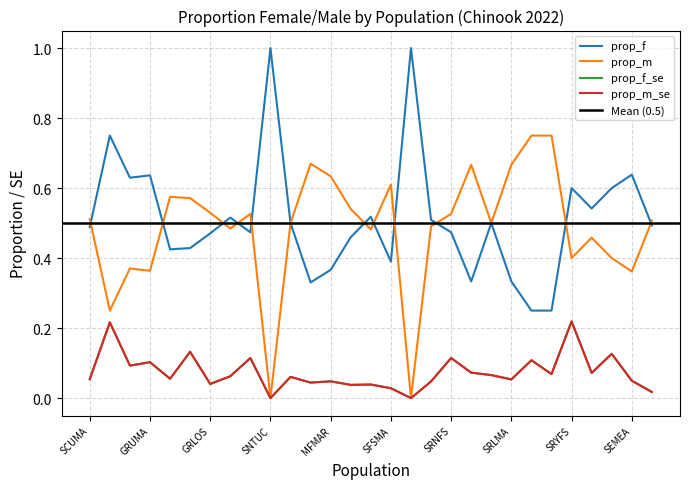

What is the spread (max minus min) of values at SFSMA?

0.6